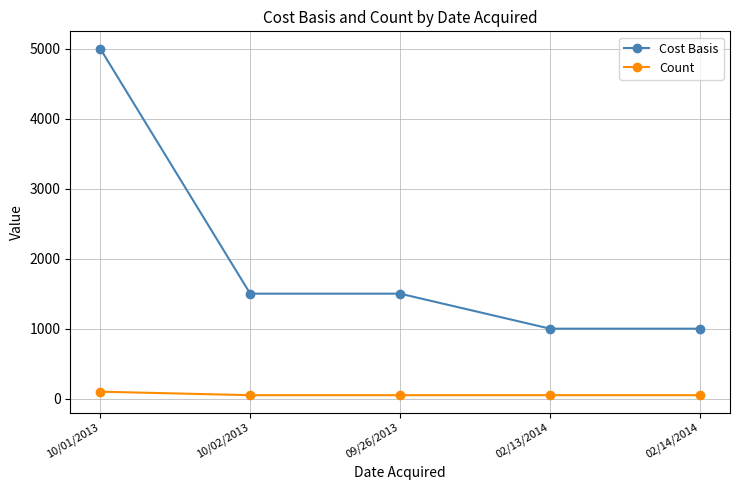

True or false: Count has more than 2 points higher than both neighbors.

False